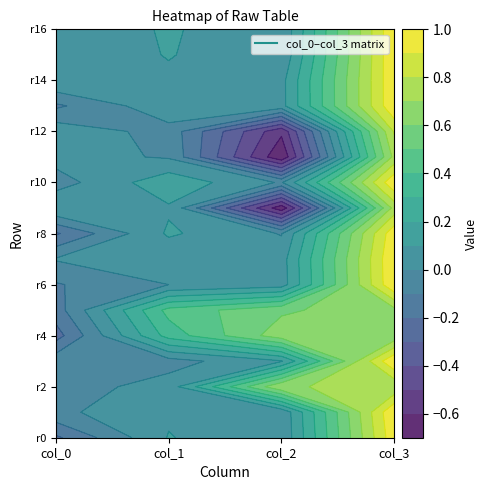

What is the spread (max minus min) of values at col_1?

1.0